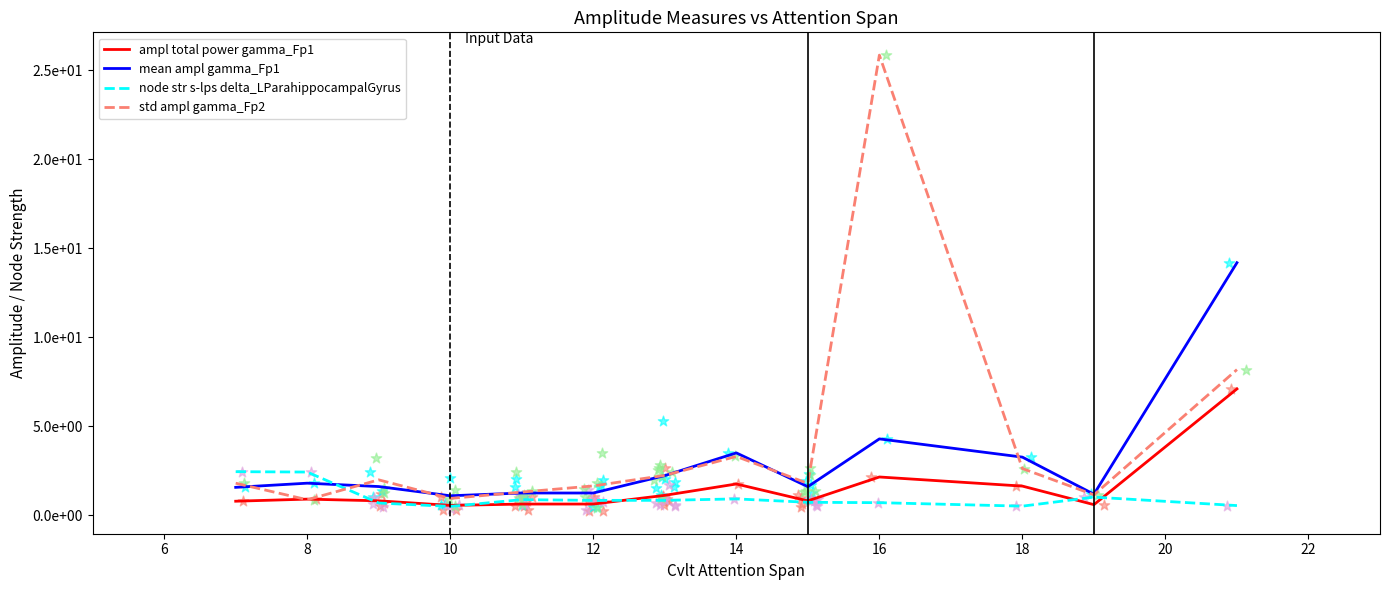

Which series has the largest Y range (max minus min)?

std ampl gamma_Fp2